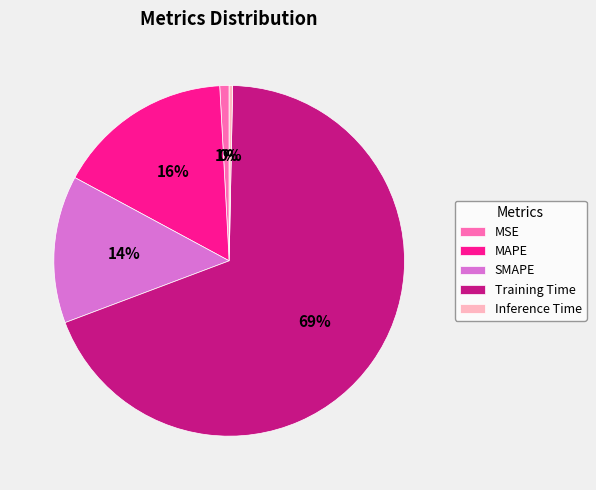

Rank the categories by value from highest to lowest.

Training Time, MAPE, SMAPE, MSE, Inference Time